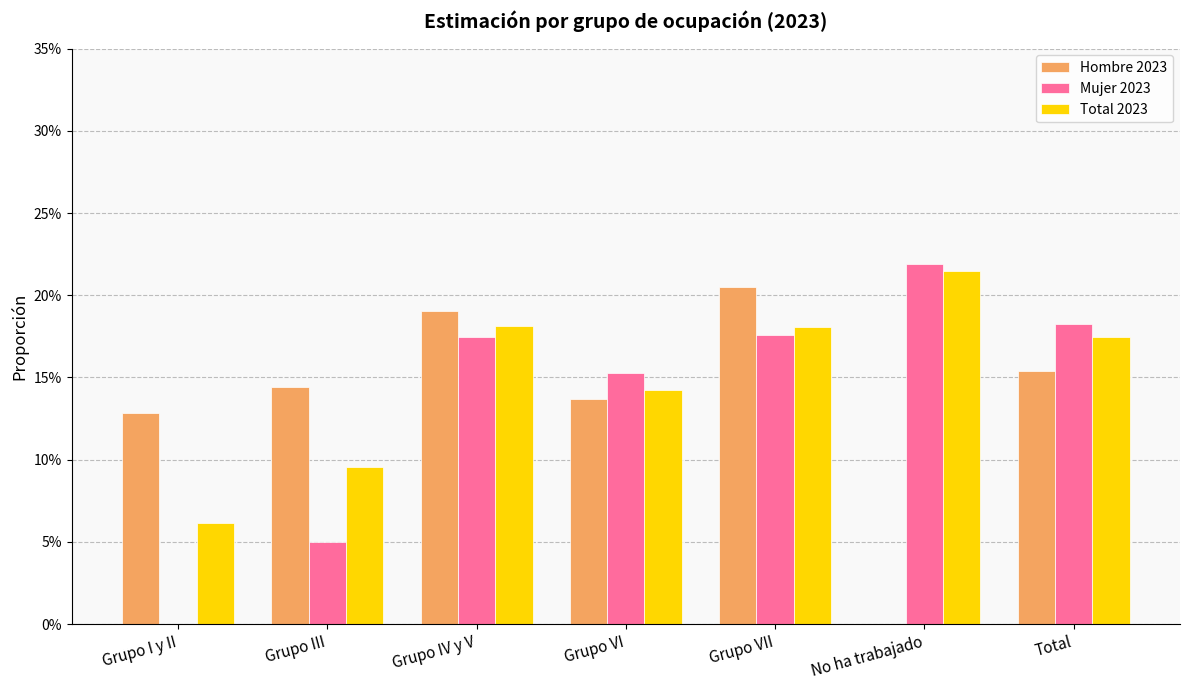

At which category does the chart reach its peak across all series?

No ha trabajado